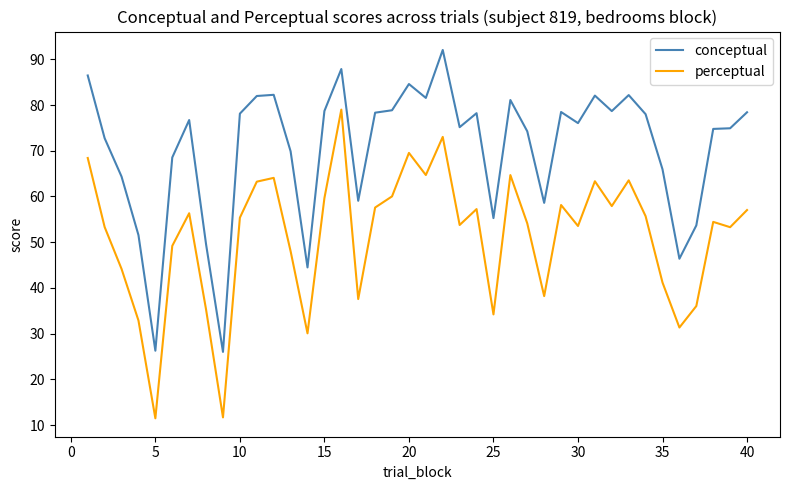

Which series has the largest total across all categories?

conceptual